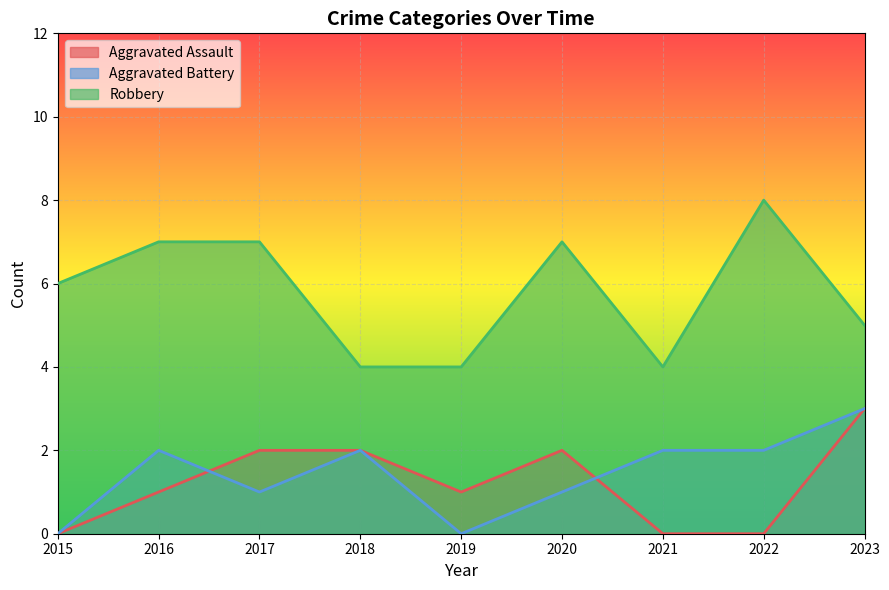

What is the value of the Robbery point at the 7th from the left?

4